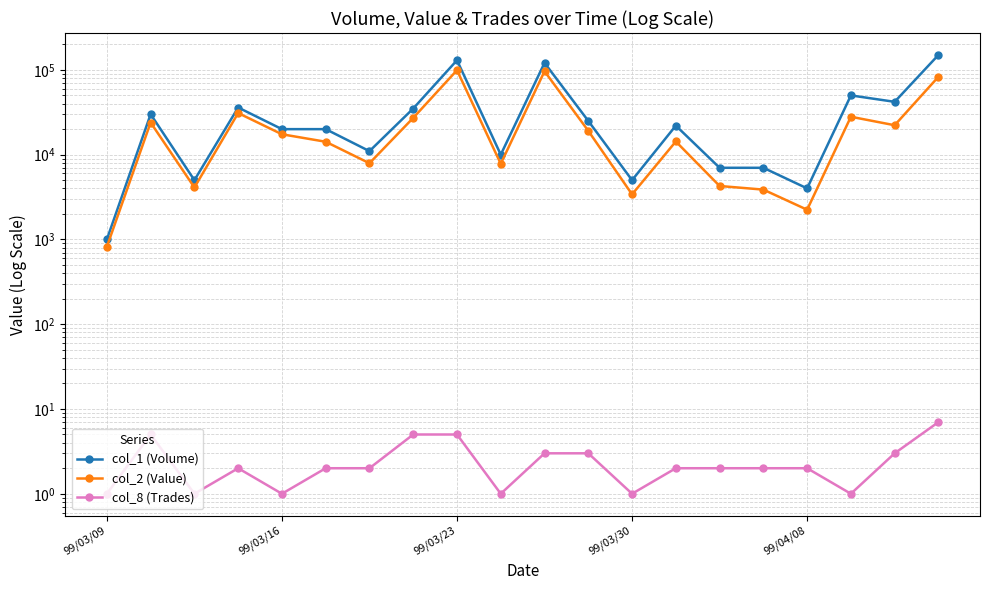

Reading right to left, what are all the values shown in this chart?

col_1 (Volume): 150000	42000	50000	4000	7000	7000	22000	5000	25000	121000	10000	130000	35000	11000	20000	20000	36000	5000	30000	1000
col_2 (Value): 82940	22240	28000	2240	3870	4270	14300	3400	19100	96400	7800	99200	27150	7920	14200	17400	30960	4100	23950	820
col_8 (Trades): 7	3	1	2	2	2	2	1	3	3	1	5	5	2	2	1	2	1	5	1